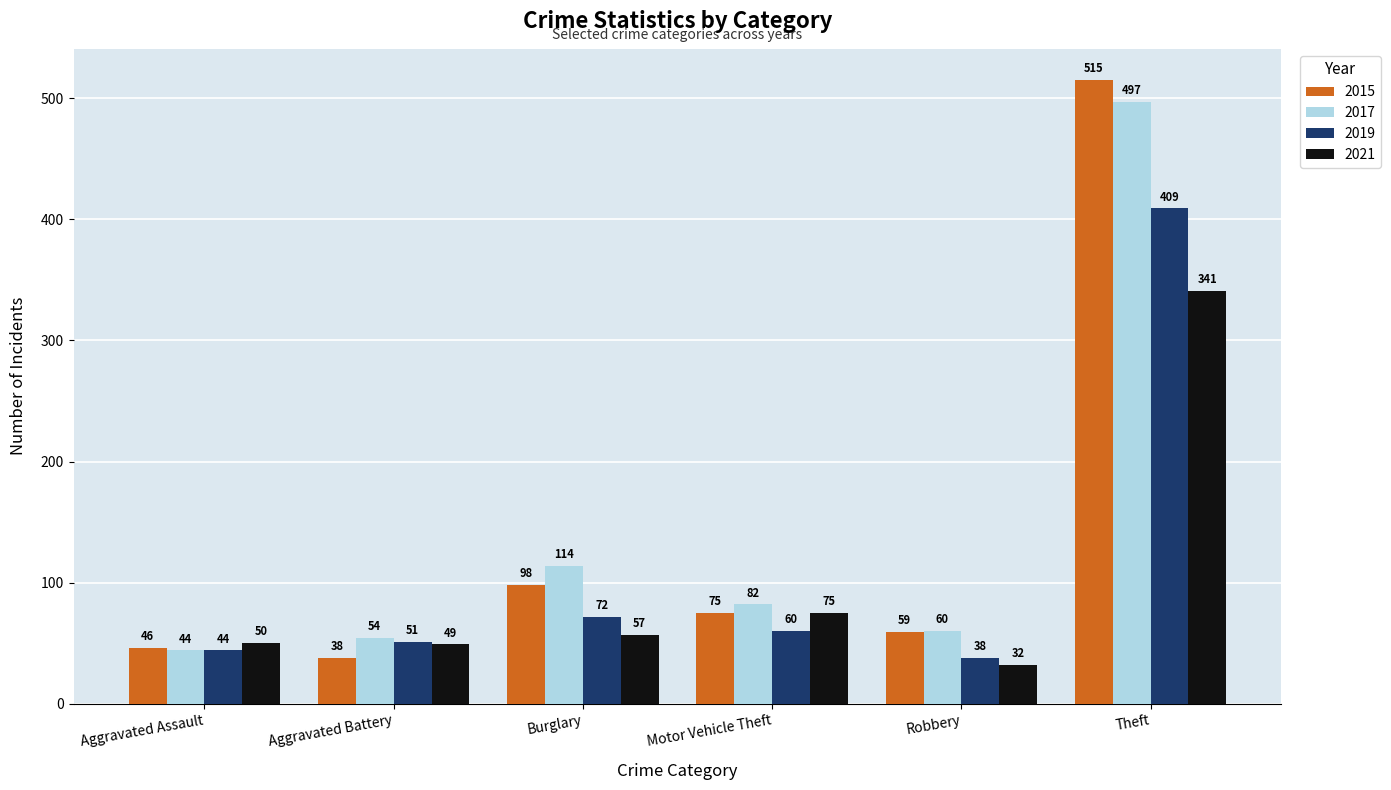

True or false: 2021 has a value of 50 at Aggravated Assault.

True